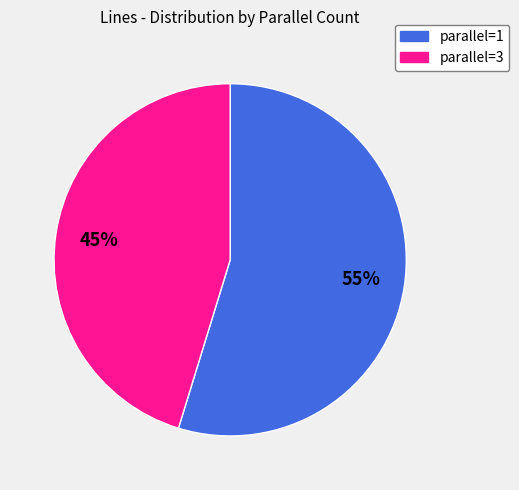

To the nearest percent, what is the average slice percentage?

50%